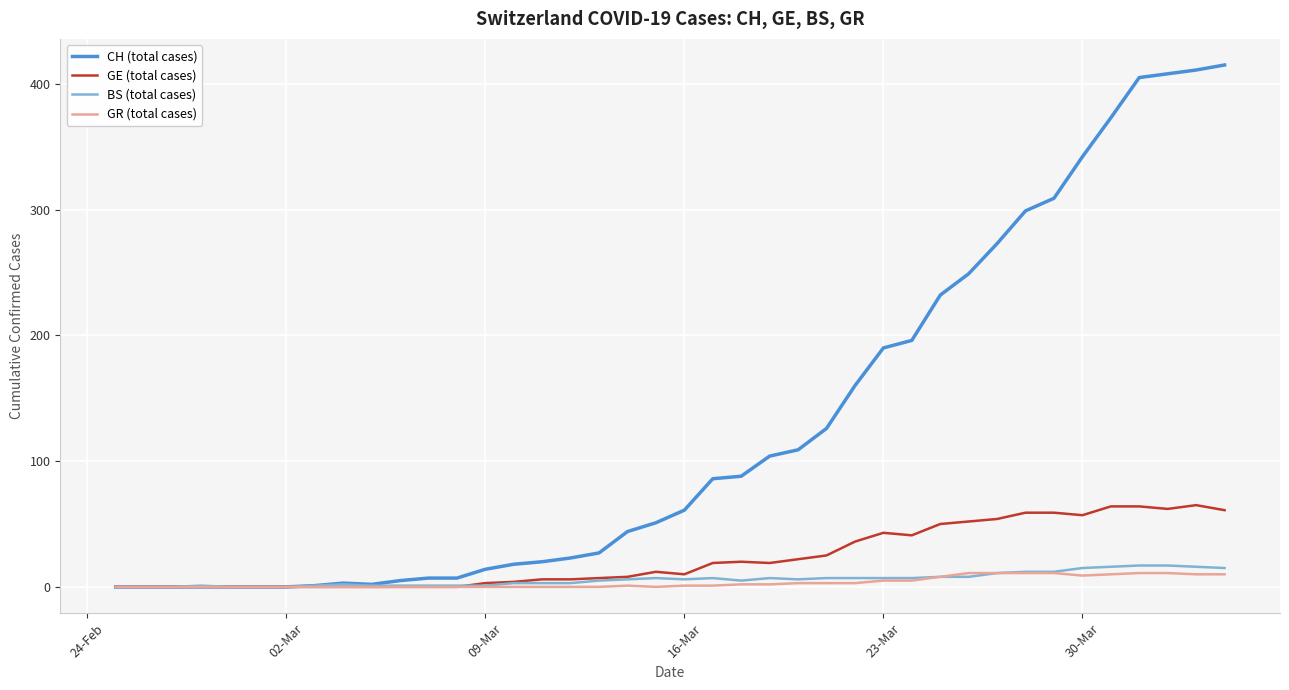

Which series has the largest total across all categories?

CH (total cases)